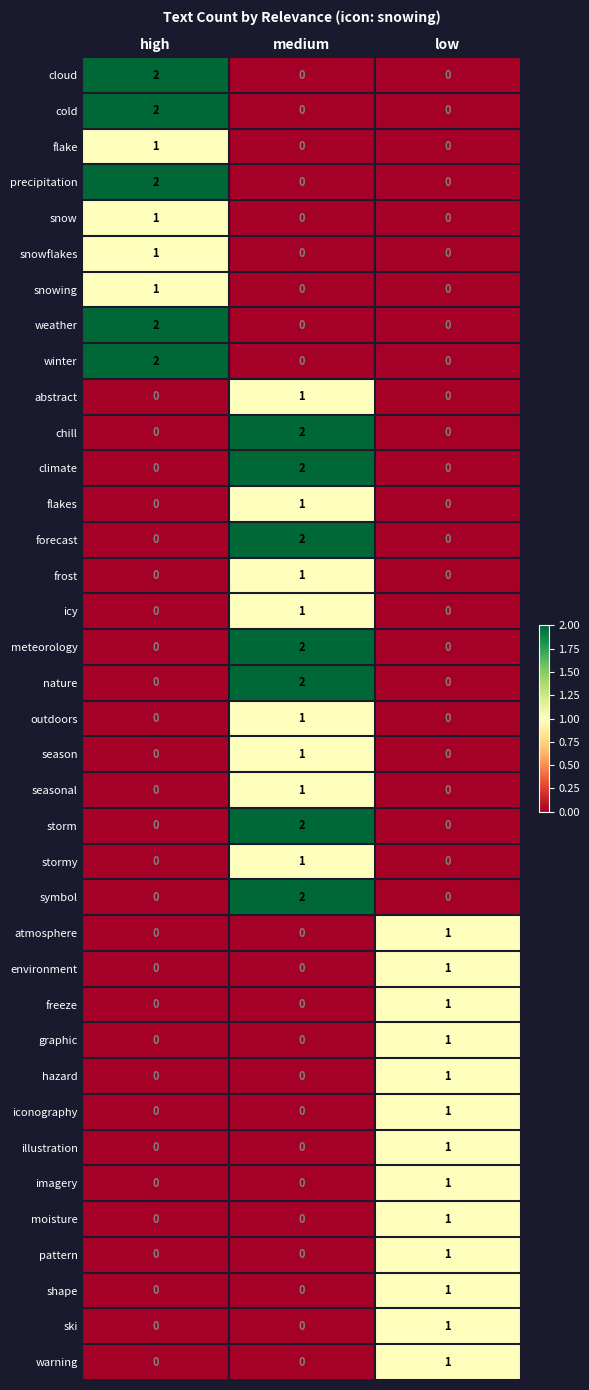

At how many categories does at least one series exceed 0?

3